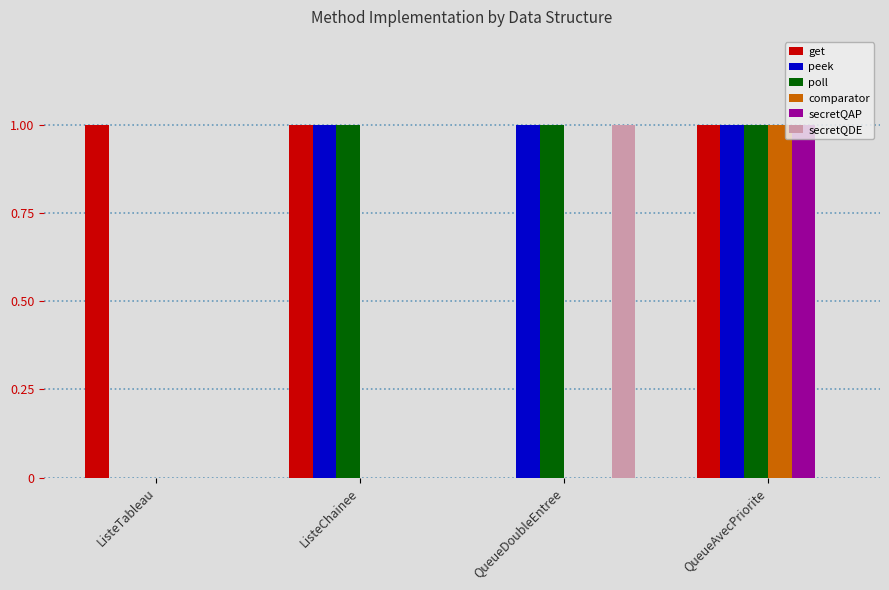

How many groups of bars are there?

4